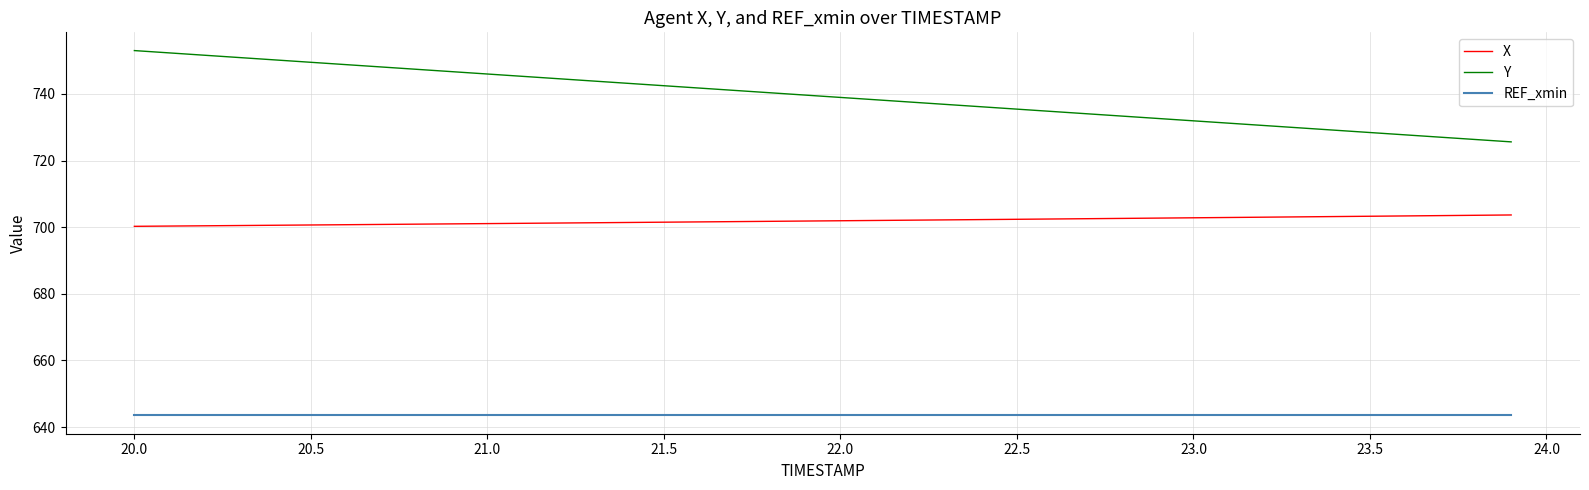

What is the average value of the X series?

701.9